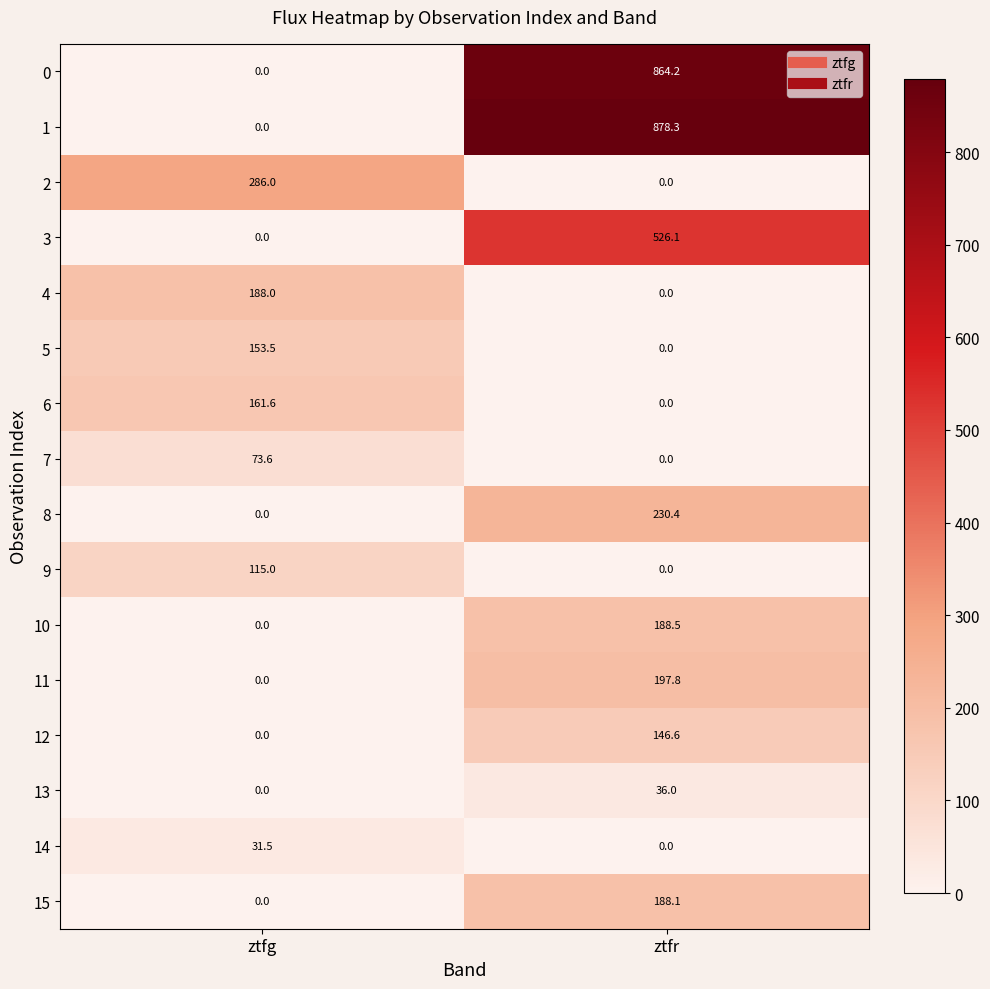

The 4 series shows 188.0 at ztfg. True or false?

True